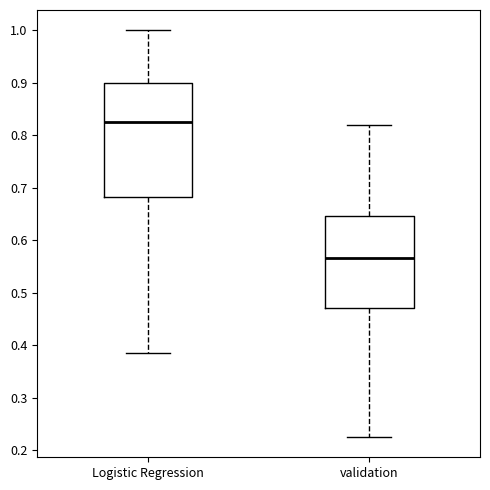

Reading left to right, read every box against the y-axis: the position of its median line, the range the box covers, and the ends of its whiskers. The values are not printed on the chart, so give them approximately, as read against the axis.

Logistic Regression: median 0.83, box 0.68 to 0.90, whiskers 0.38 to 1.00
validation: median 0.57, box 0.47 to 0.65, whiskers 0.23 to 0.82